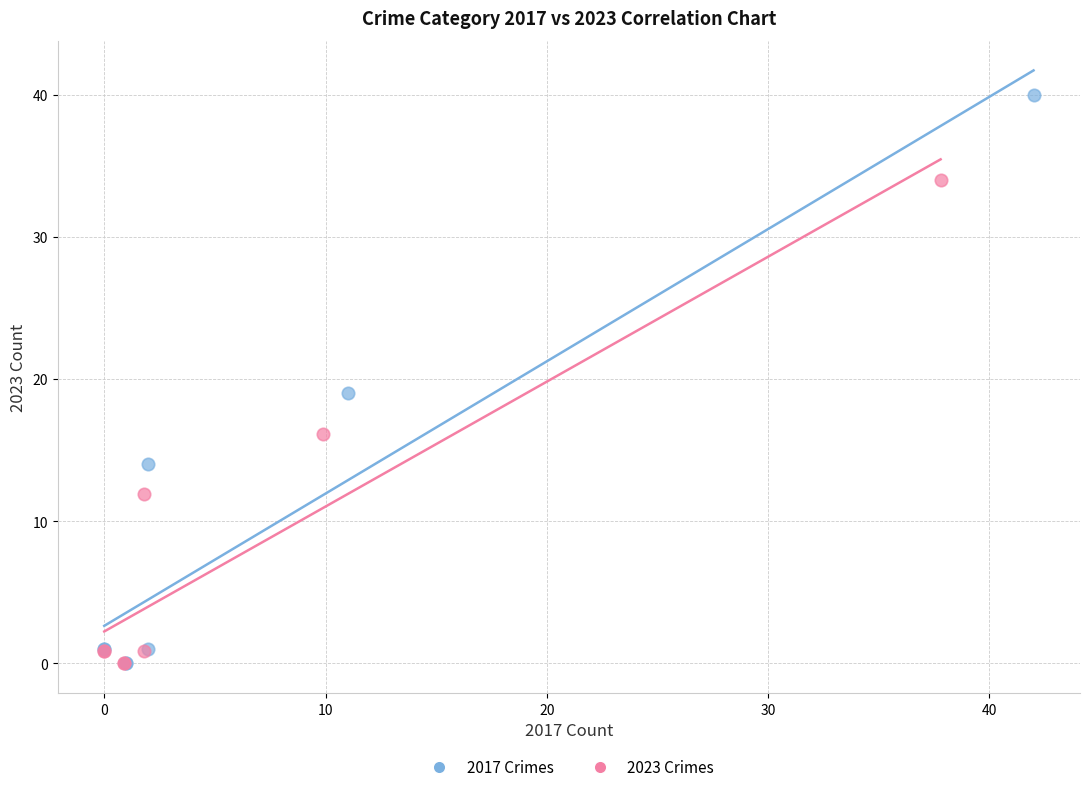

What are all the series names shown in the legend?

2017 Crimes, 2023 Crimes